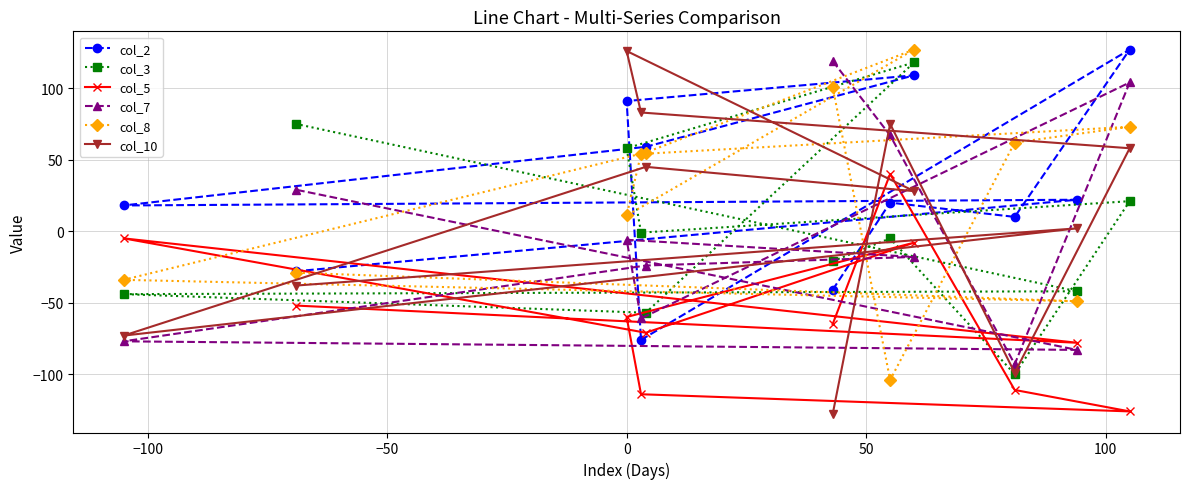

What is the value of the col_10 point at the 2nd from the left?

-38